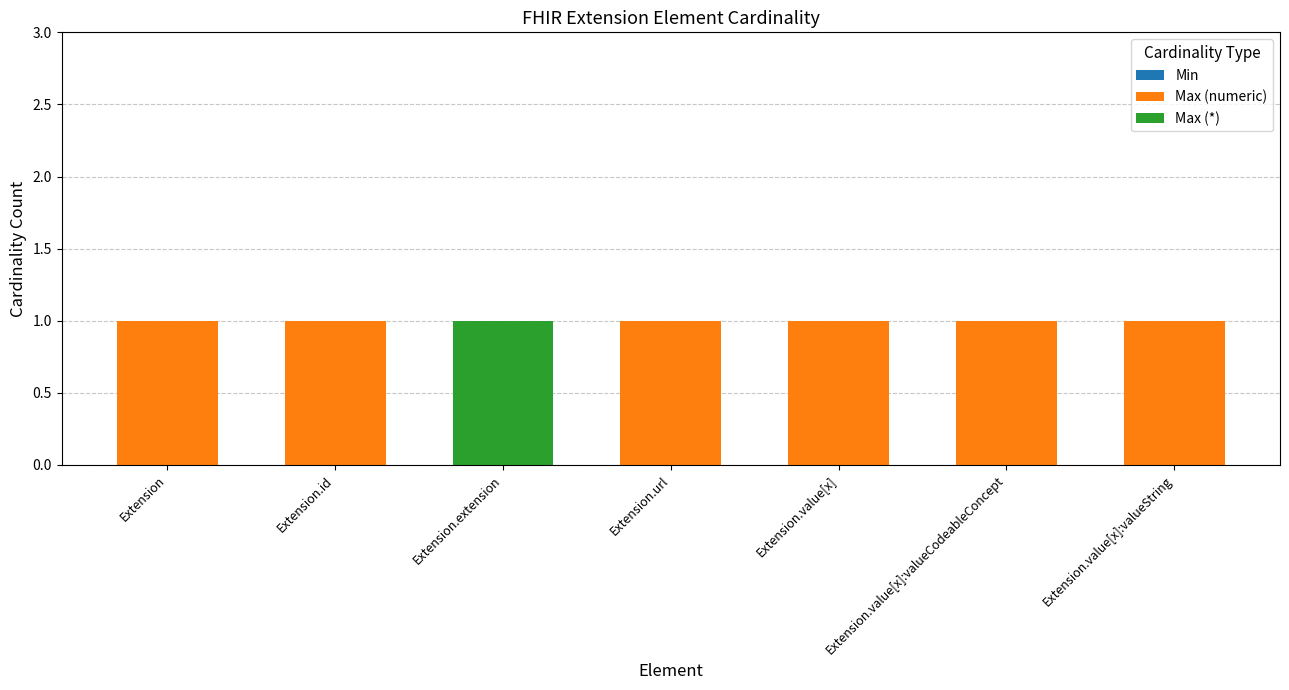

The Max (numeric) series shows 1 at Extension. True or false?

True